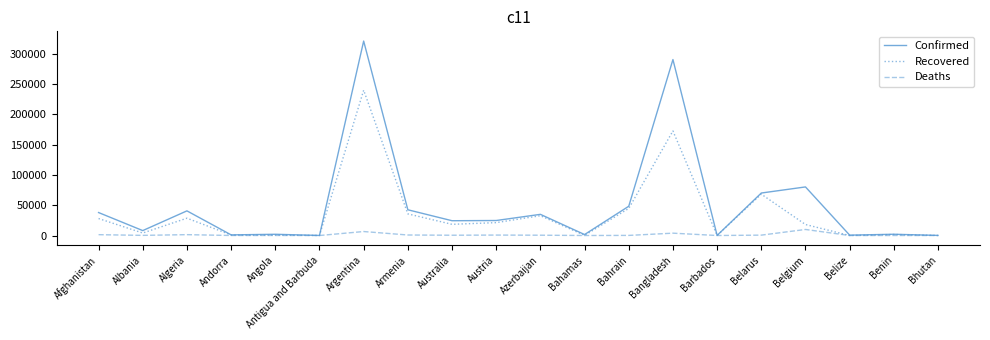

How many lines are shown in the chart?

3